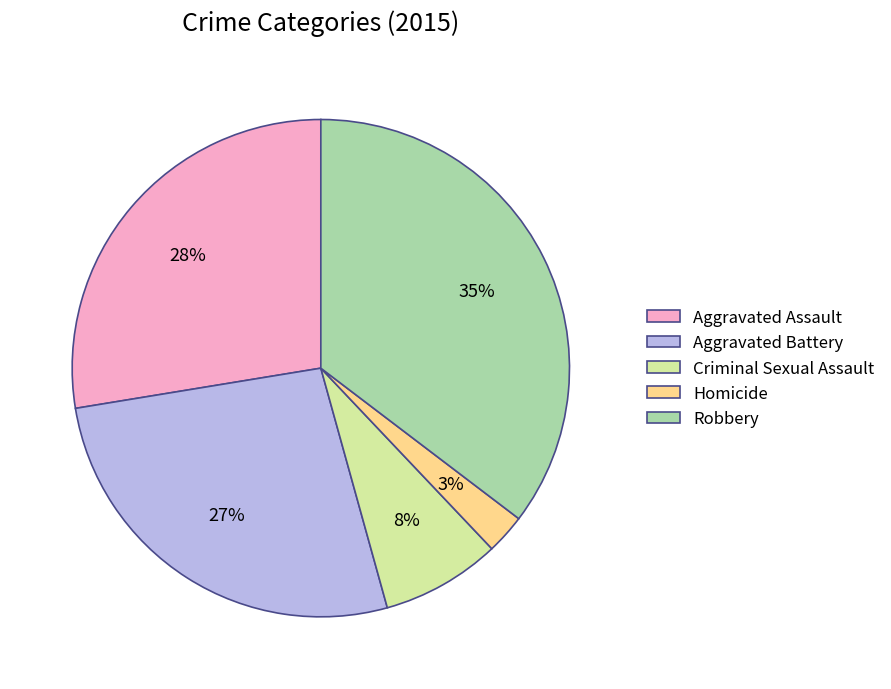

Rank the categories by value from highest to lowest.

Robbery, Aggravated Assault, Aggravated Battery, Criminal Sexual Assault, Homicide